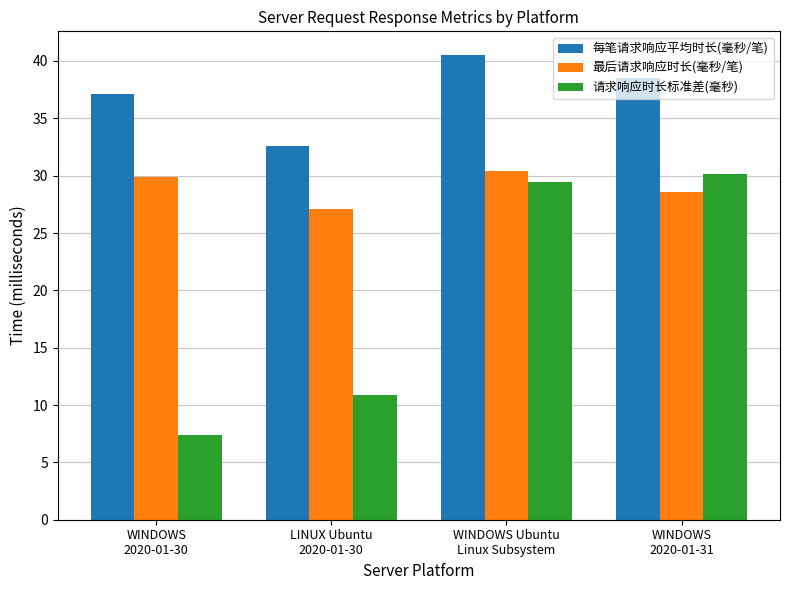

The value of 最后请求响应时长(毫秒/笔) at WINDOWS
2020-01-31 is 7.0. True or false?

False